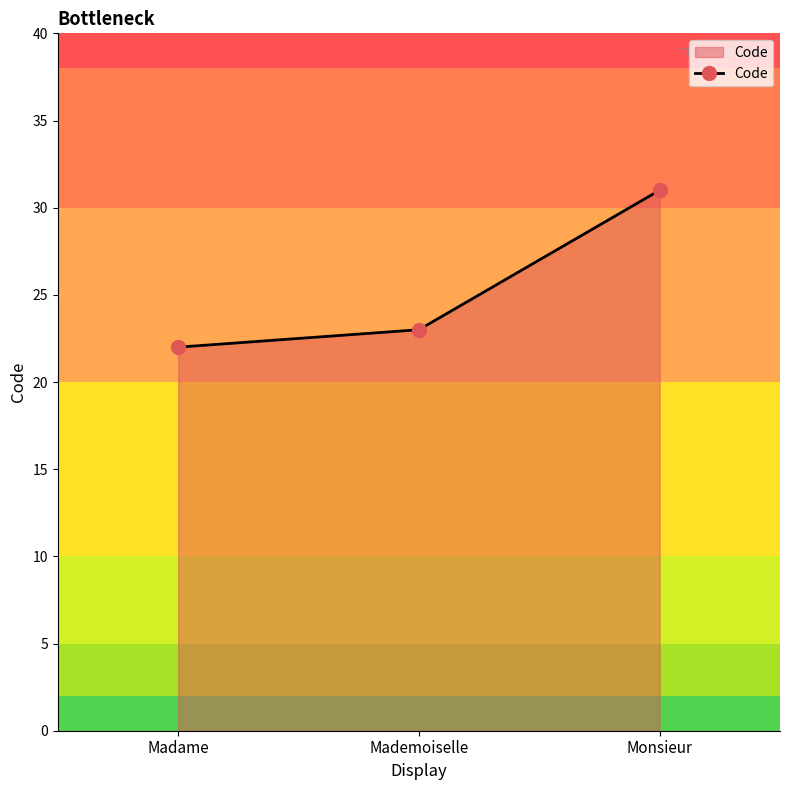

At which label is the value closest to 26?

Mademoiselle